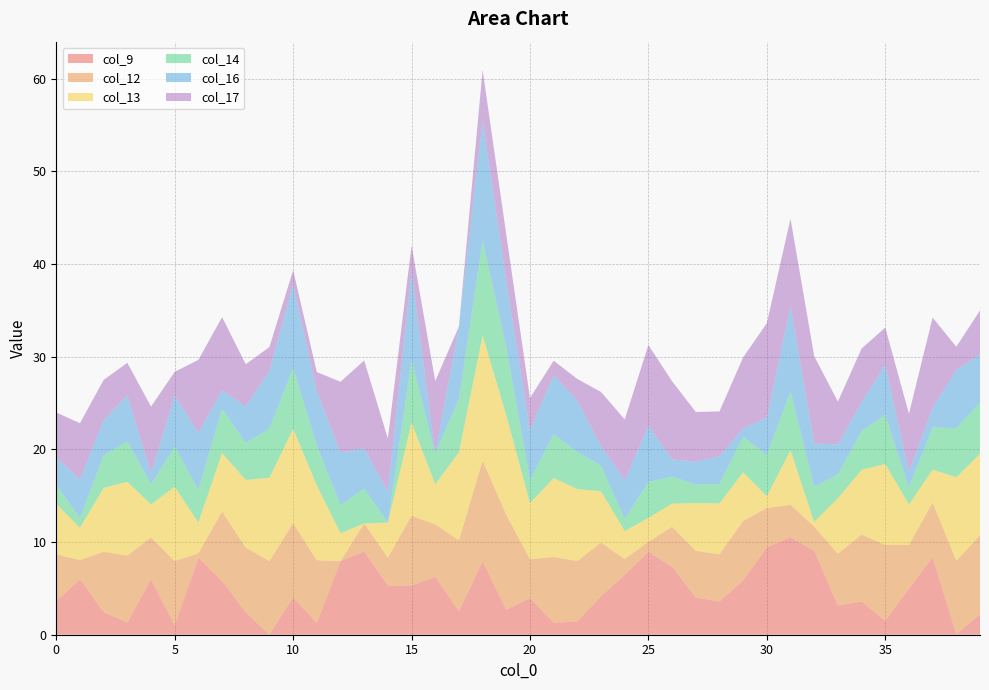

Reading left to right, what are all the values shown in this chart?

col_9: 0=3.6	1=6.0	2=2.5	3=1.3	4=6.0	5=1.0	6=8.3	7=5.8	8=2.4	9=0.0	10=4.0	11=1.2	12=8.0	13=9.0	14=5.3	15=5.3	16=6.2	17=2.5	18=7.9	19=2.7	20=3.9	21=1.3	22=1.4	23=4.2	24=6.5	25=8.9	26=7.3	27=4.0	28=3.6	29=5.9	30=9.4	31=10.5	32=9.1	33=3.2	34=3.6	35=1.5	36=5.0	37=8.3	38=0.1	39=2.2
col_12: 0=5.0	1=2.1	2=6.5	3=7.2	4=4.5	5=7.0	6=0.5	7=7.5	8=7.0	9=8.0	10=8.0	11=6.8	12=0.0	13=3.0	14=3.0	15=7.5	16=5.7	17=7.7	18=10.9	19=10.2	20=4.2	21=7.1	22=6.5	23=5.8	24=1.7	25=1.1	26=4.3	27=5.0	28=5.1	29=6.4	30=4.3	31=3.5	32=2.6	33=5.6	34=7.2	35=8.2	36=4.7	37=5.9	38=7.9	39=8.5
col_13: 0=5.5	1=3.5	2=6.9	3=8.0	4=3.6	5=8.0	6=3.3	7=6.3	8=7.3	9=9.0	10=10.2	11=8.1	12=3.0	13=0.0	14=3.8	15=10.1	16=4.3	17=9.5	18=13.5	19=10.8	20=6.0	21=8.5	22=7.8	23=5.5	24=3.0	25=2.6	26=2.5	27=5.2	28=5.5	29=5.2	30=1.3	31=5.9	32=0.5	33=6.0	34=7.0	35=8.7	36=4.4	37=3.6	38=9.0	39=8.8
col_14: 0=2.0	1=1.0	2=3.5	3=4.4	4=2.2	5=4.3	6=3.5	7=4.8	8=4.0	9=5.3	10=6.6	11=4.3	12=3.0	13=3.8	14=0.0	15=6.8	16=3.3	17=5.8	18=10.2	19=7.3	20=2.5	21=4.7	22=4.0	23=2.8	24=1.3	25=3.9	26=2.9	27=2.0	28=2.1	29=3.8	30=4.5	31=6.3	32=3.8	33=2.6	34=4.2	35=5.3	36=1.9	37=4.5	38=5.3	39=5.5
col_16: 0=3.0	1=4.2	2=3.8	3=5.0	4=1.2	5=5.5	6=6.2	7=2.0	8=4.0	9=6.2	10=9.0	11=5.8	12=5.7	13=4.3	14=3.3	15=9.5	16=0.0	17=7.8	18=12.9	19=7.2	20=5.4	21=6.4	22=5.5	23=2.1	24=4.2	25=6.0	26=1.8	27=2.5	28=3.0	29=0.9	30=4.0	31=9.2	32=4.7	33=3.2	34=3.1	35=5.4	36=1.7	37=2.1	38=6.3	39=5.2
col_17: 0=4.8	1=6.1	2=4.3	3=3.5	4=7.2	5=2.5	6=7.9	7=7.9	8=4.5	9=2.5	10=1.5	11=2.1	12=7.7	13=9.5	14=5.8	15=2.8	16=7.8	17=0.0	18=5.5	19=5.0	20=3.5	21=1.5	22=2.4	23=5.8	24=6.6	25=8.7	26=8.4	27=5.3	28=4.8	29=7.7	30=10.2	31=9.5	32=9.4	33=4.6	34=5.8	35=4.0	36=6.2	37=9.8	38=2.5	39=4.7